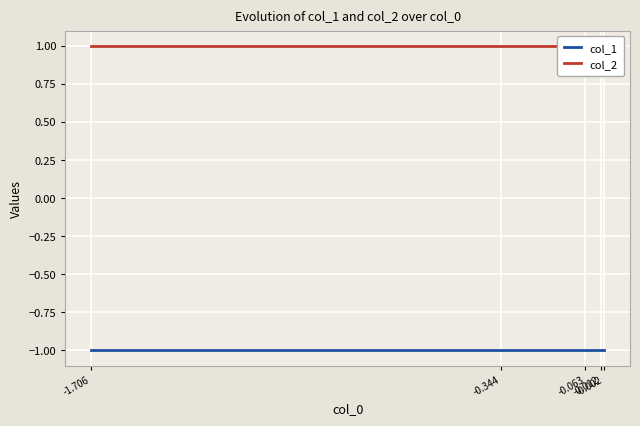

At -0.012, list the series in order from smallest to largest.

col_1, col_2